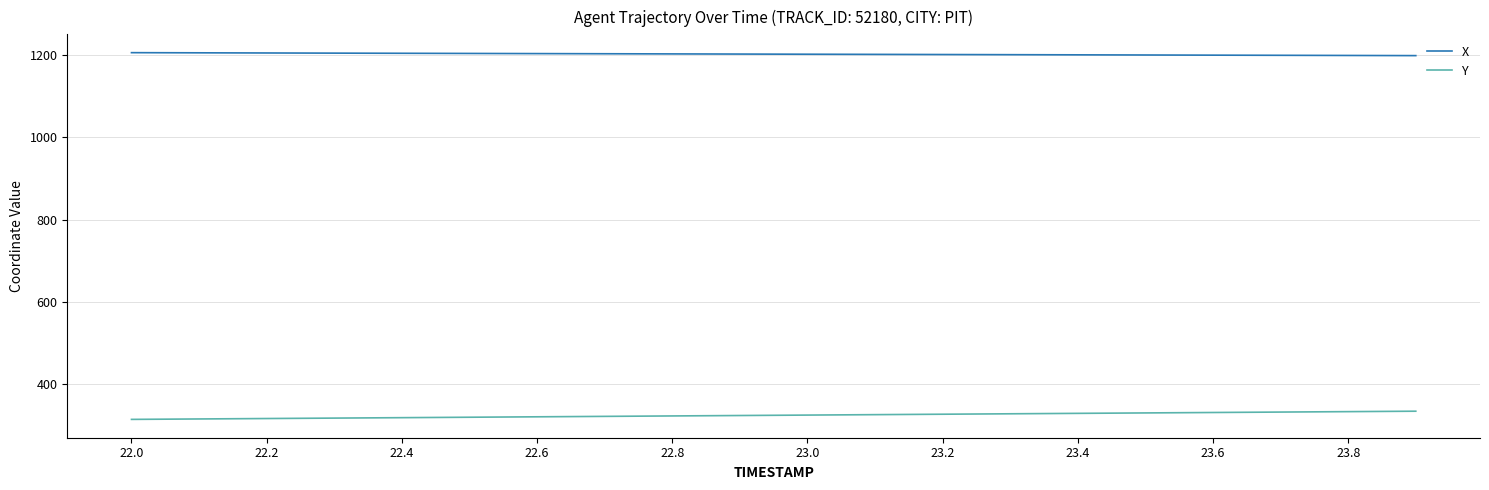

True or false: Y and X intersect in this chart.

False